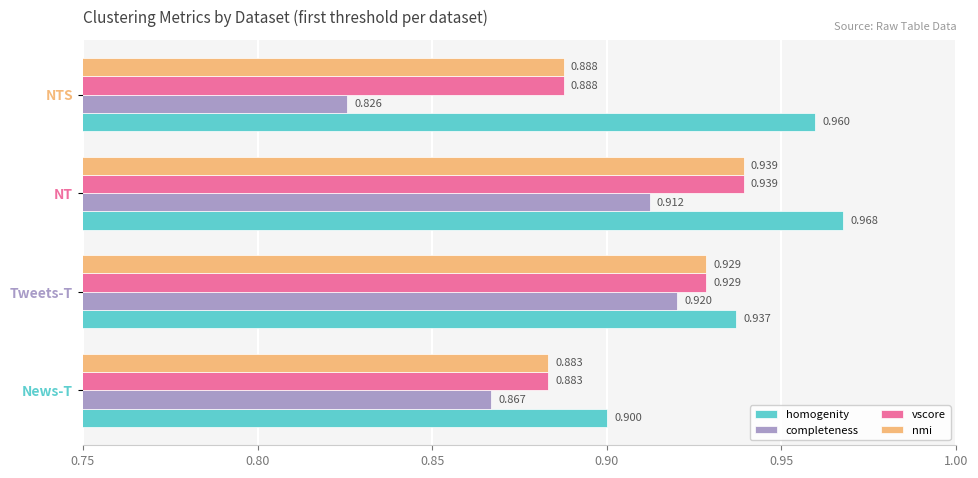

Where is nmi nearest to the value 0?

News-T